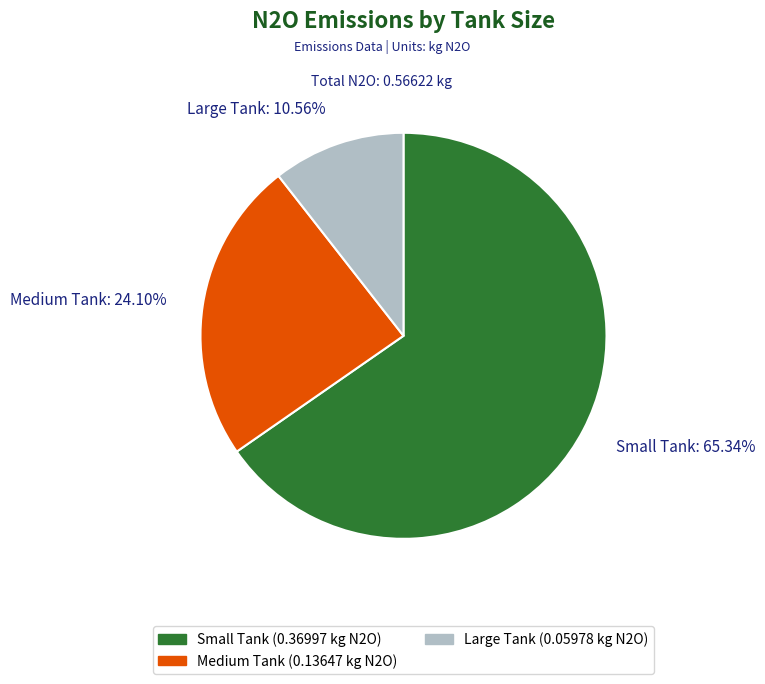

Count the number of slices in the pie.

3